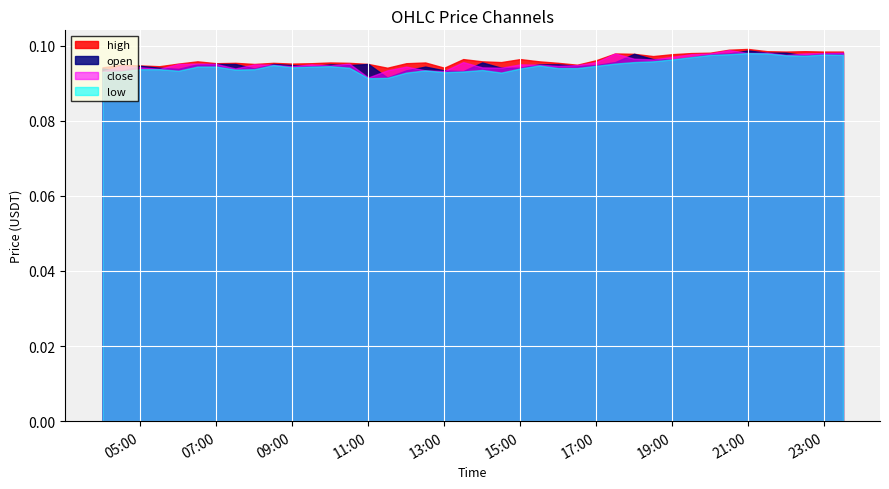

The low series shows 0.1 at 2025-10-13 18:30:00. True or false?

False